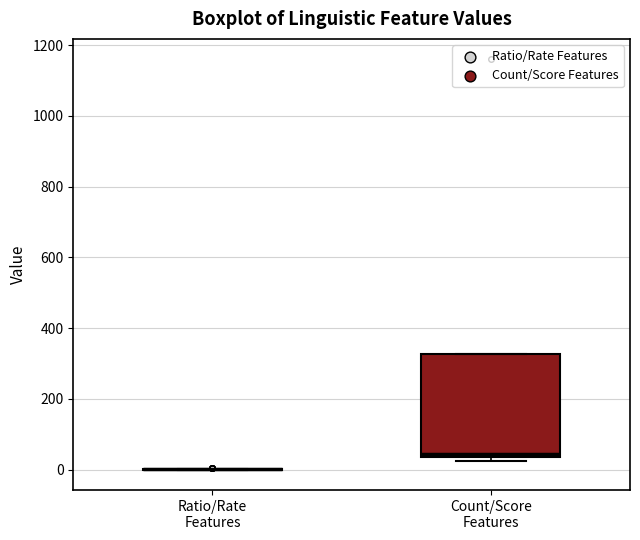

Reading left to right, read every box against the y-axis: the position of its median line, the range the box covers, and the ends of its whiskers. The values are not printed on the chart, so give them approximately, as read against the axis.

Ratio/Rate Features: box collapsed to a line at 0, whiskers 0 to 0
Count/Score Features: median 40 (just above the box's lower edge), box 40 to 320, whiskers 20 to 320